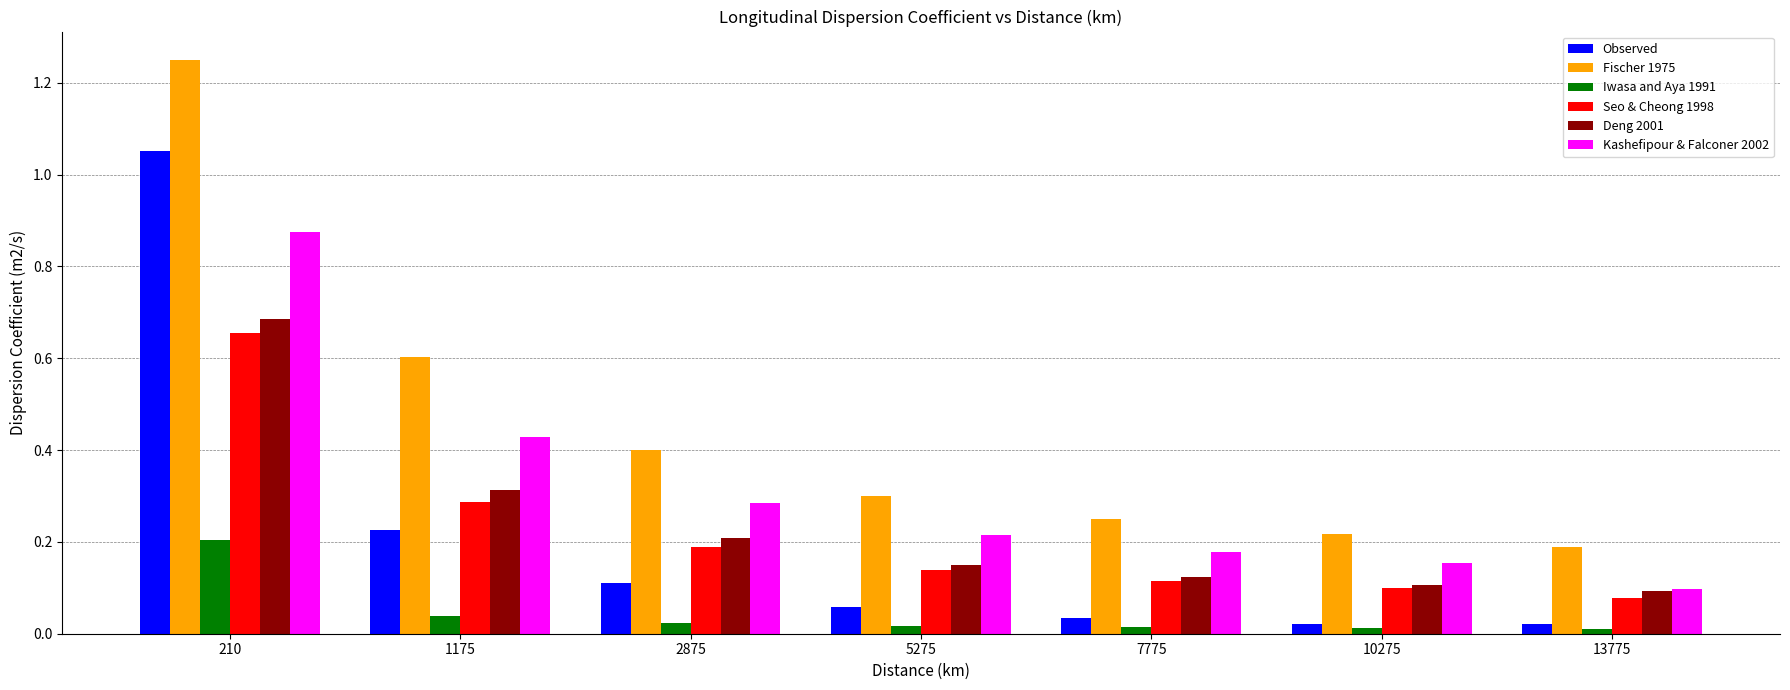

Count the number of categories in the chart.

7